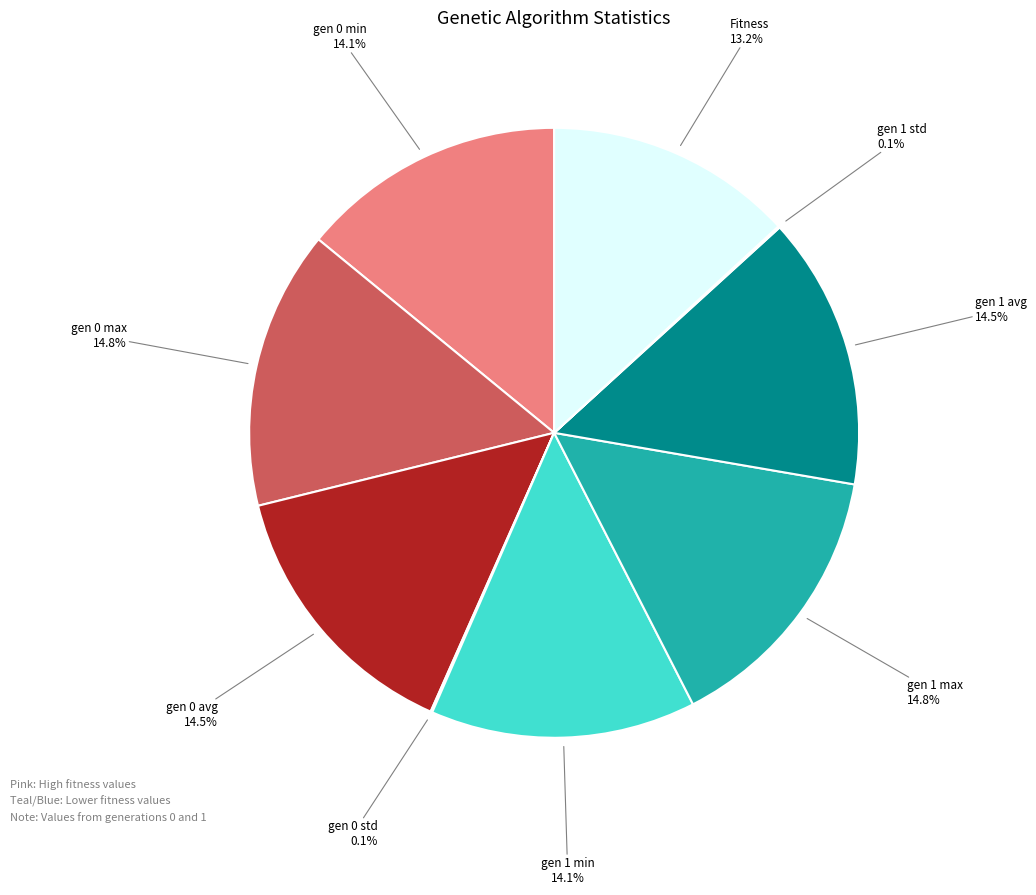

Is there a majority slice in this chart?

No